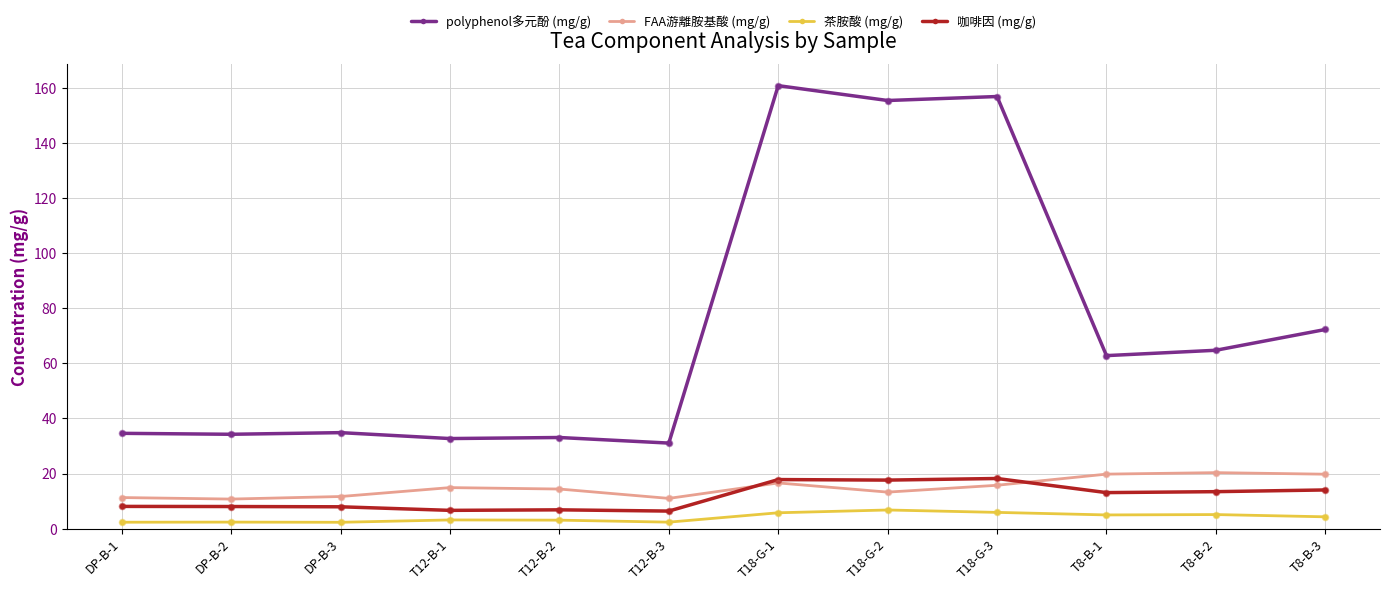

Which series changed the most between T12-B-3 and T8-B-1?

polyphenol多元酚 (mg/g)